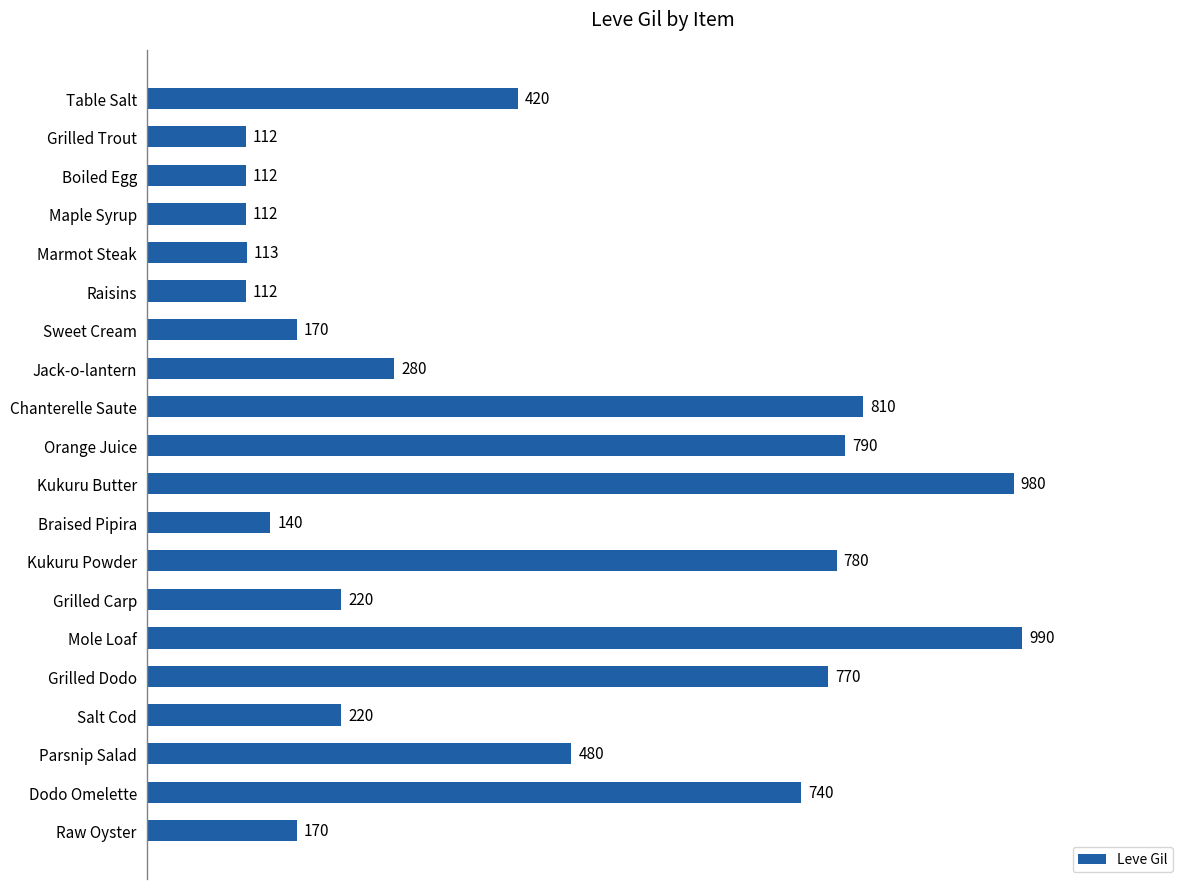

What is the ratio of the value at Table Salt to the value at Raw Oyster?

2.5